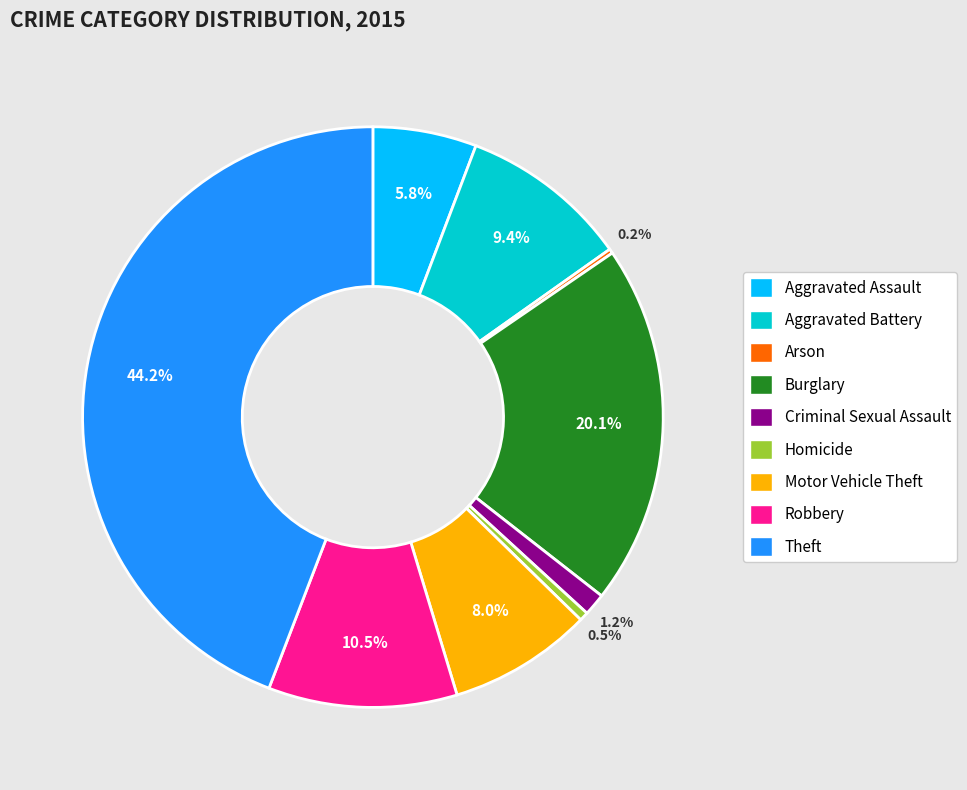

Does Criminal Sexual Assault represent more than half of the total?

No